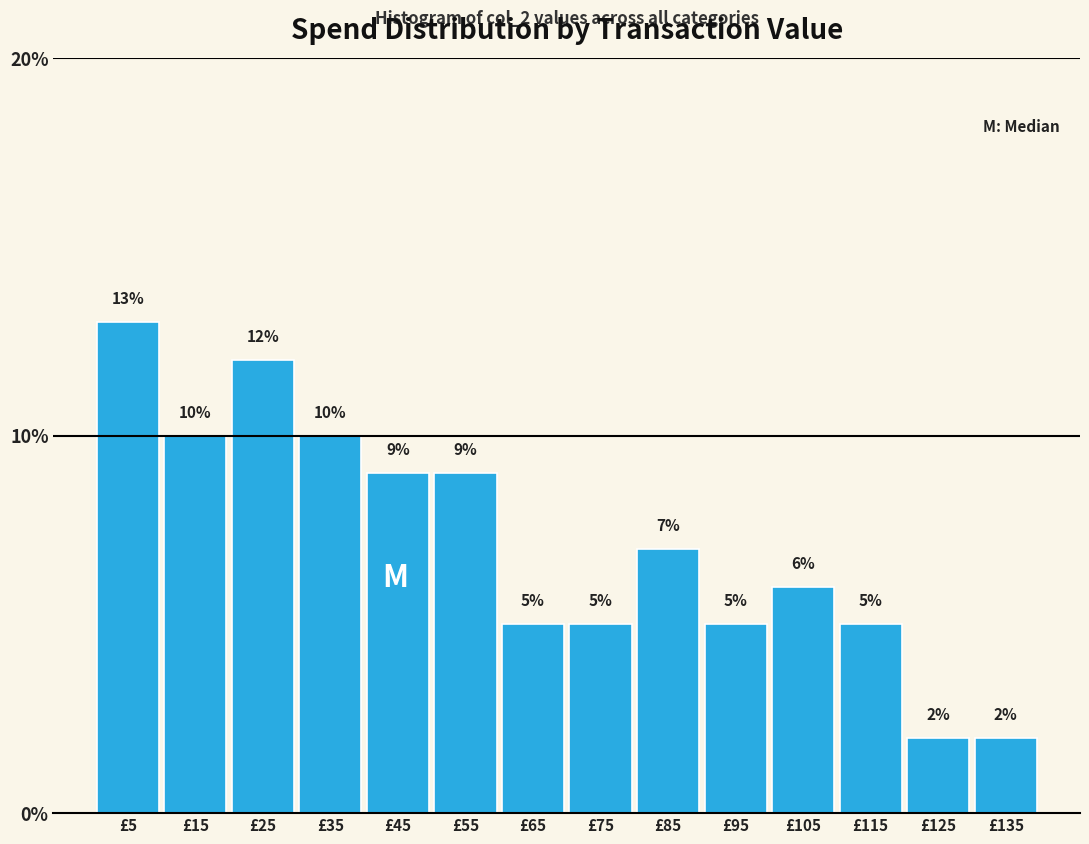

What is the height of the bar covering 130 to 140 on the x-axis?

2